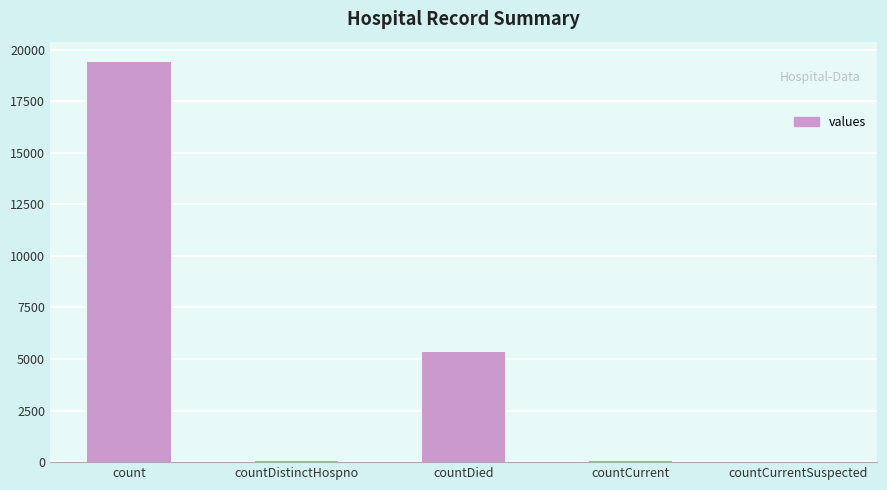

True or false: the data shows 5357 at countDied.

True